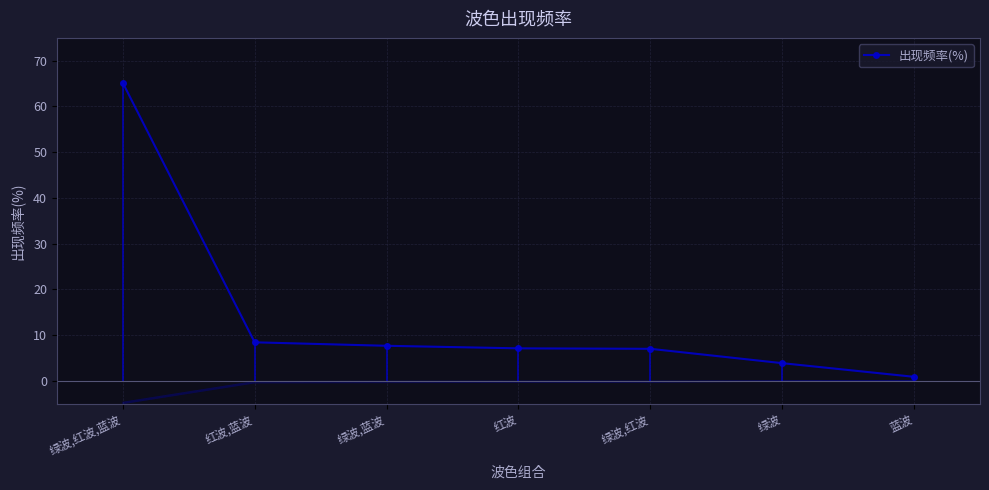

True or false: the data shows 7.0 at 绿波,红波.

True